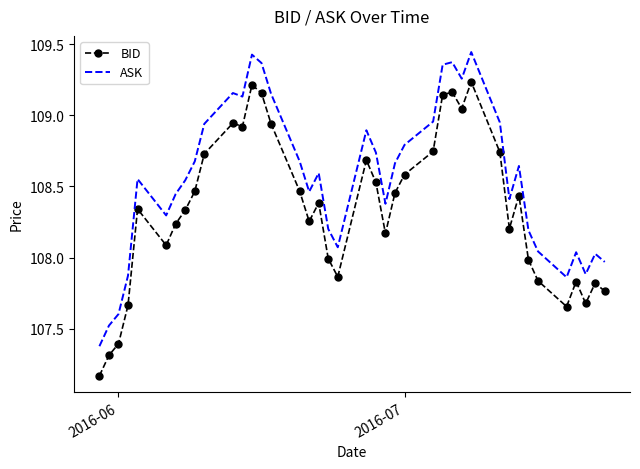

At how many categories does at least one series exceed 107?

40